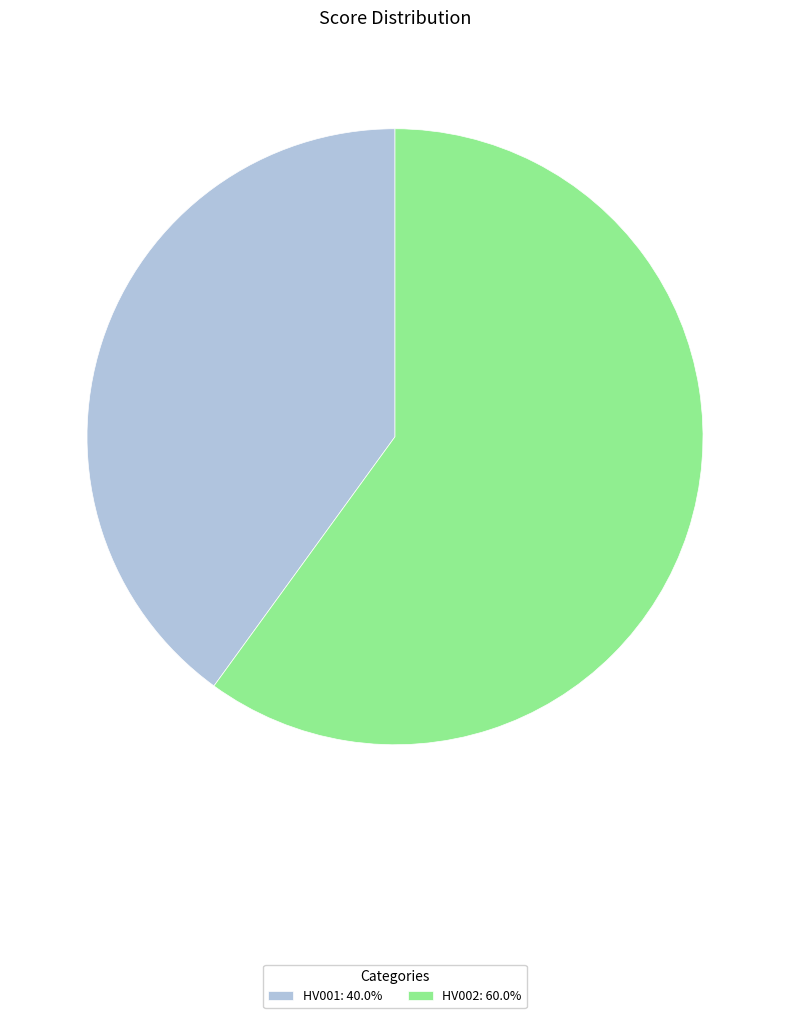

Approximately how many times larger is the value at HV002: 60.0% compared to HV001: 40.0%?

1.5